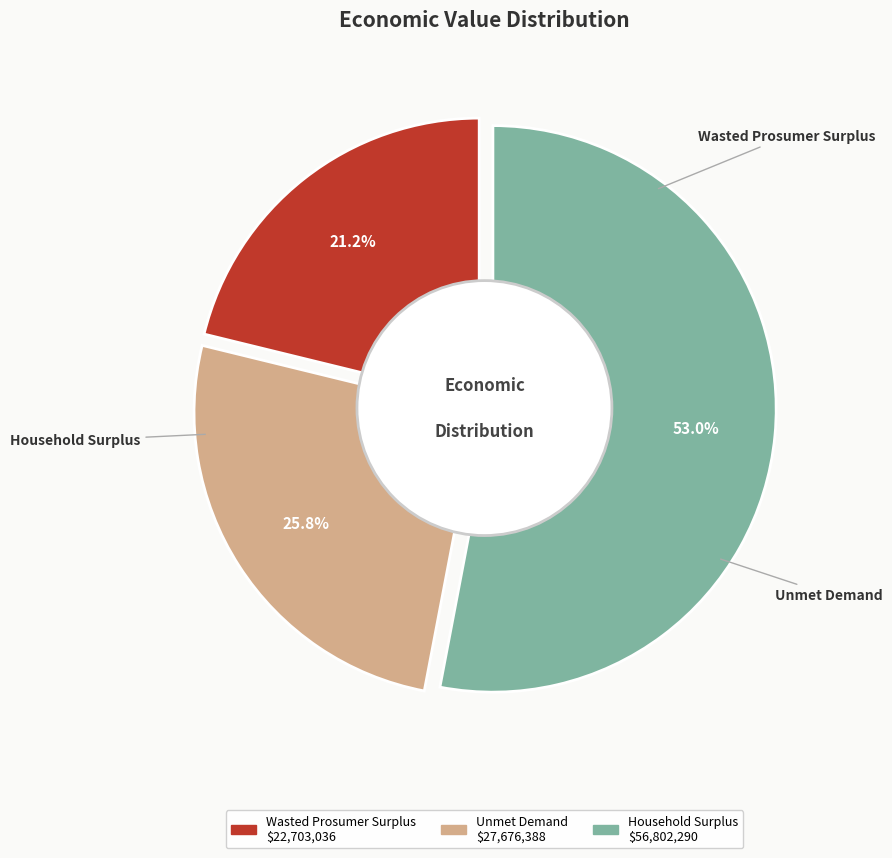

True or false: Unmet Demand accounts for 34% of the total.

False